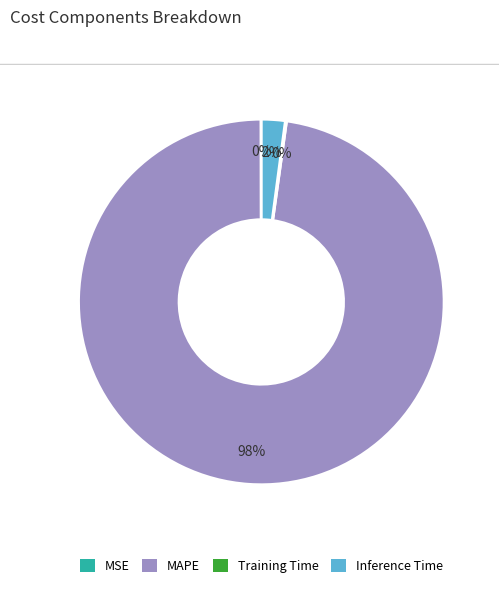

What is the largest slice in the pie chart?

MAPE